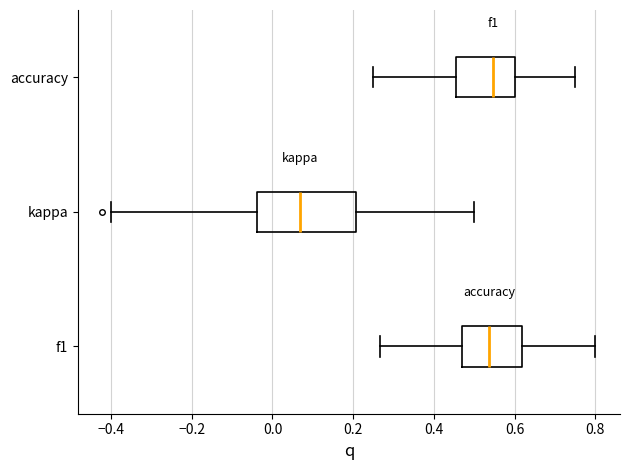

Where is the right edge of the box for accuracy on the x-axis? The values are not printed on the chart, so give them approximately, as read against the axis.

0.60